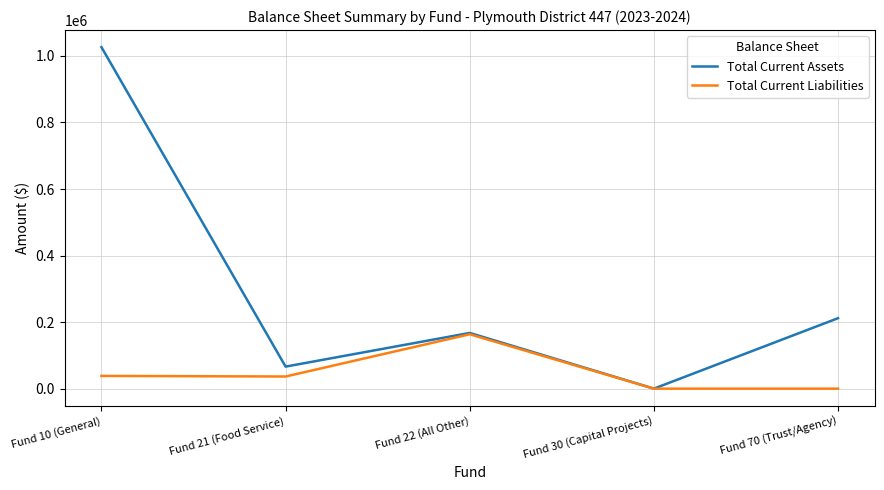

What is the maximum value shown in the chart?

1026311.8